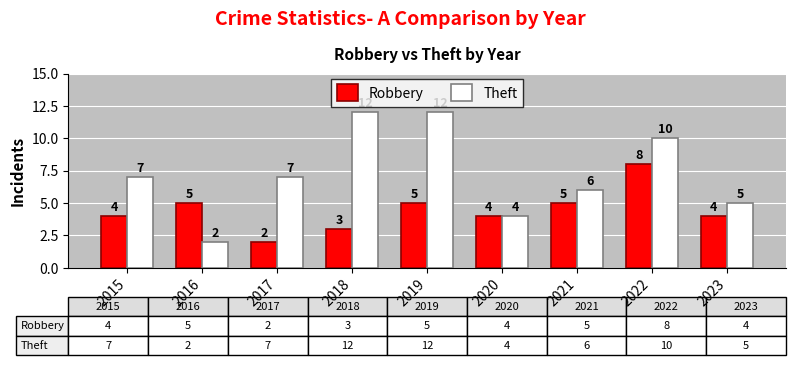

What is the smallest value displayed?

2